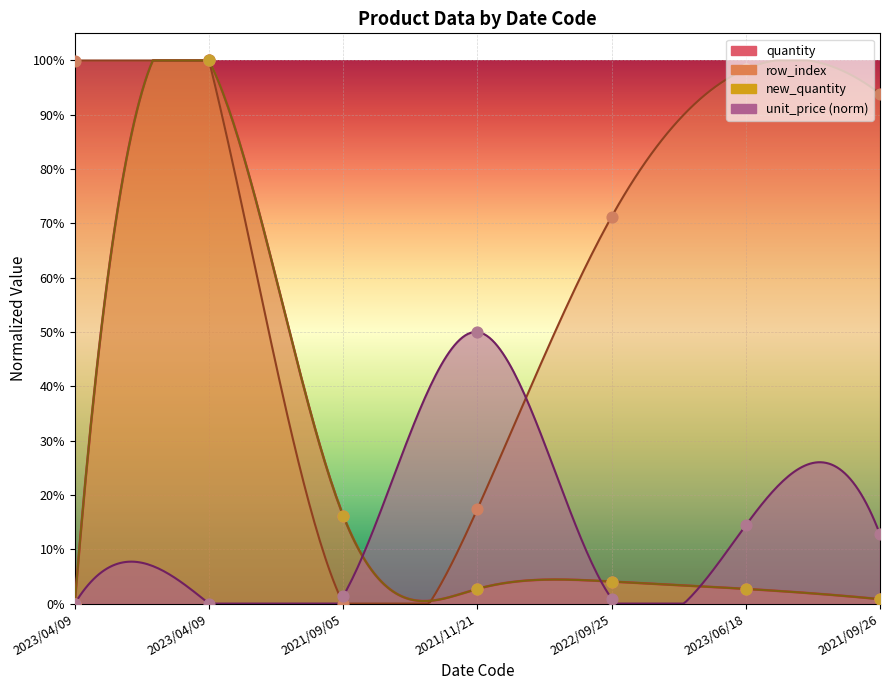

At how many categories does at least one series exceed 0?

7